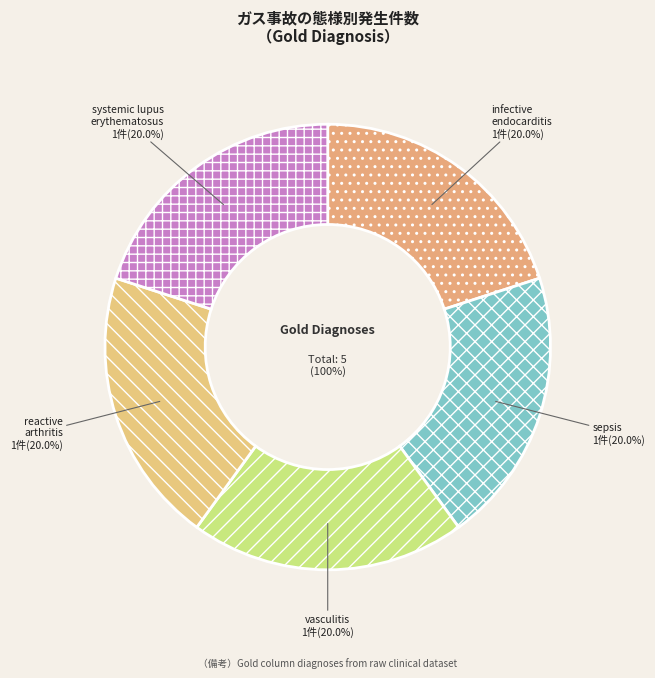

How many segments does this pie chart have?

5